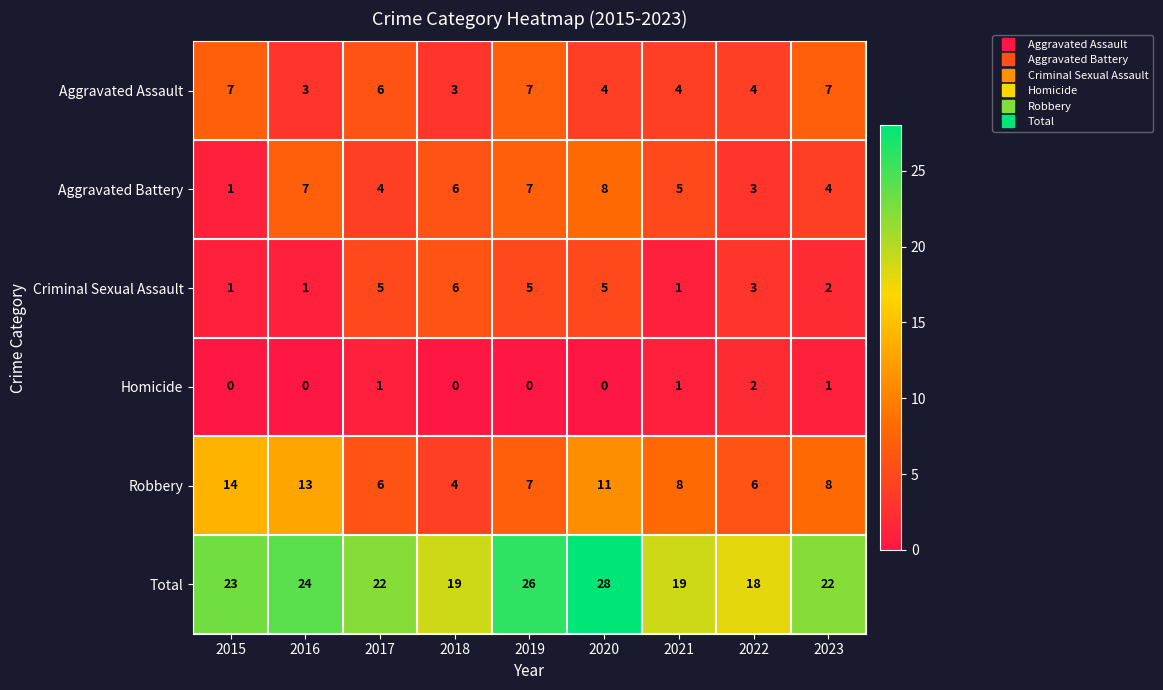

What is the sum of the Aggravated Battery values at 2016 and 2017?

11